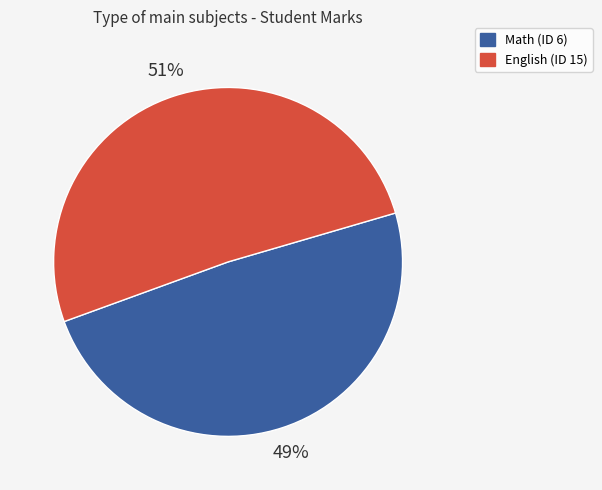

Between Math (ID 6) and English (ID 15), which is larger?

English (ID 15)